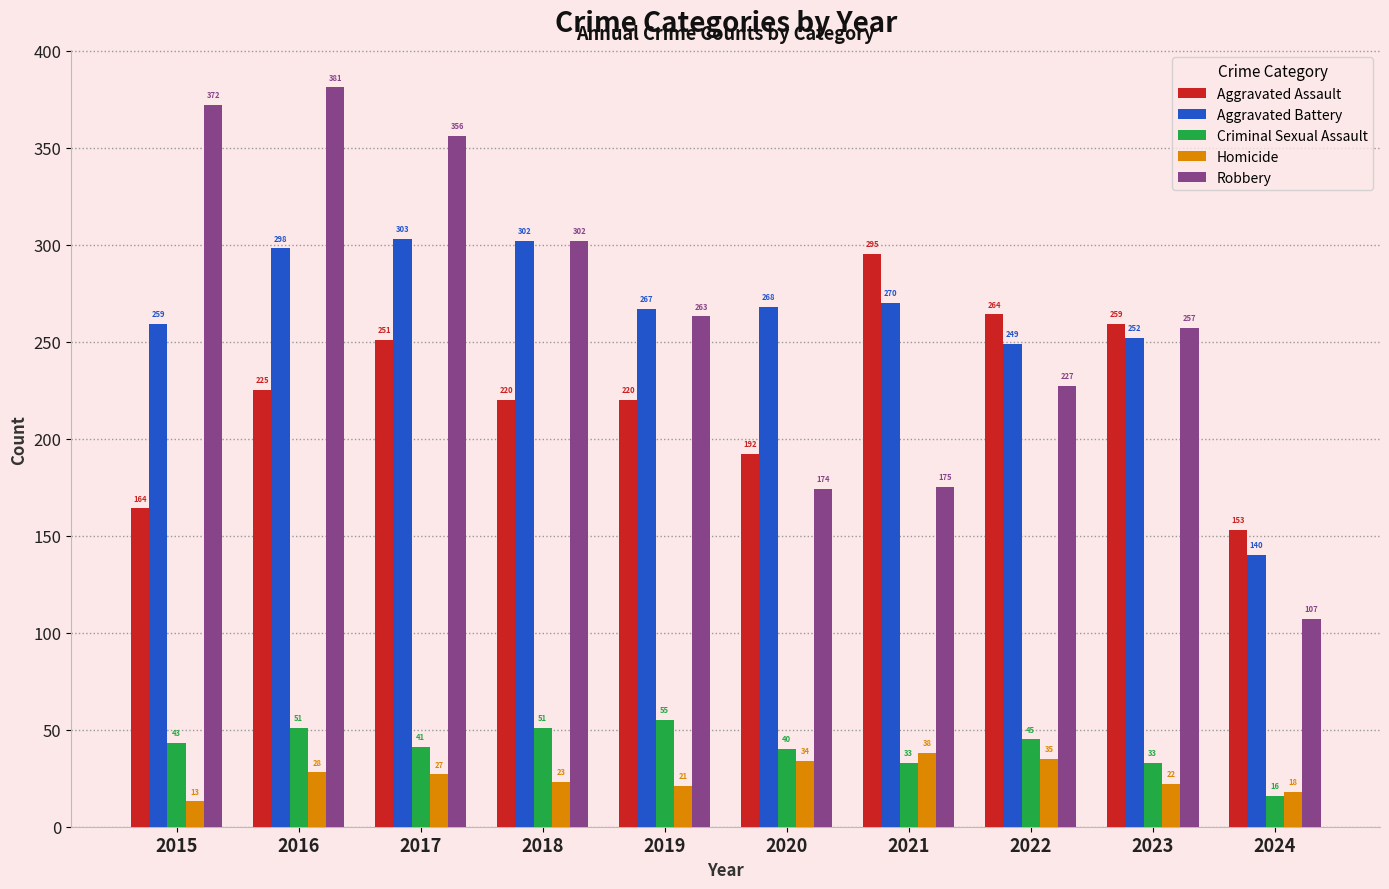

What is the approximate value of Criminal Sexual Assault at 2022?

45